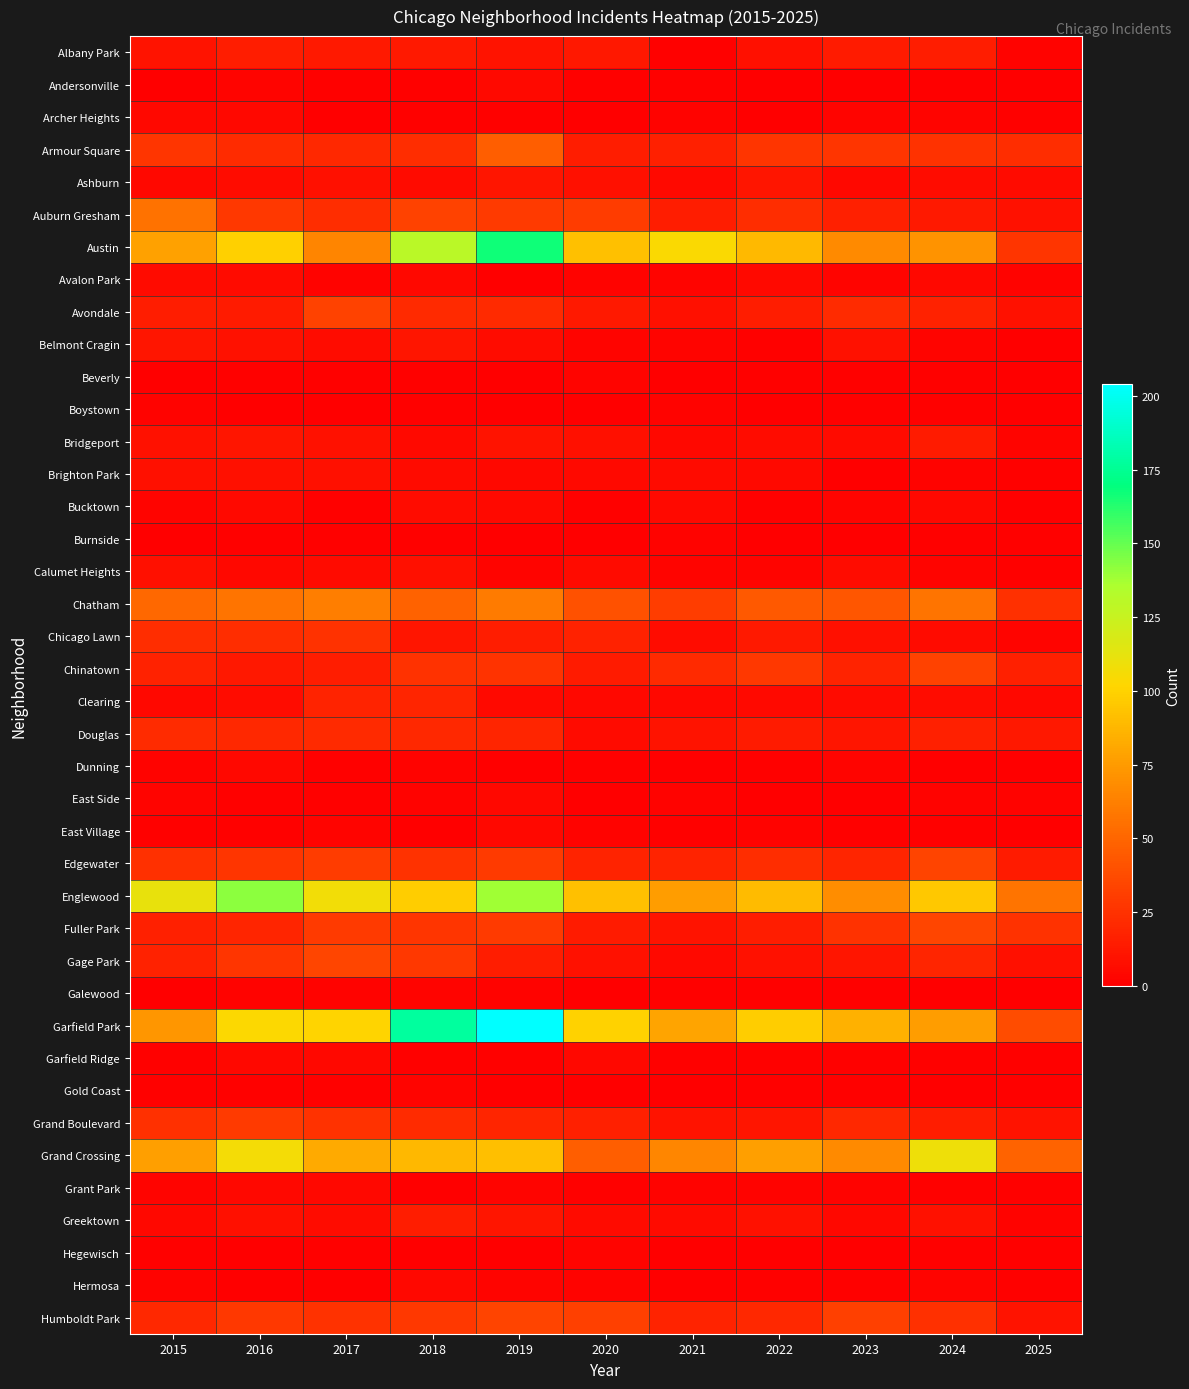

Rank the series by their maximum value, from lowest to highest.

Boystown, Burnside, Beverly, Galewood, Gold Coast, Hegewisch, Archer Heights, Dunning, East Side, East Village, Garfield Ridge, Grant Park, Hermosa, Andersonville, Avalon Park, Bucktown, Brighton Park, Calumet Heights, Ashburn, Belmont Cragin, Bridgeport, Albany Park, Greektown, Clearing, Douglas, Chicago Lawn, Grand Boulevard, Avondale, Chinatown, Edgewater, Humboldt Park, Fuller Park, Gage Park, Armour Square, Auburn Gresham, Chatham, Grand Crossing, Englewood, Austin, Garfield Park